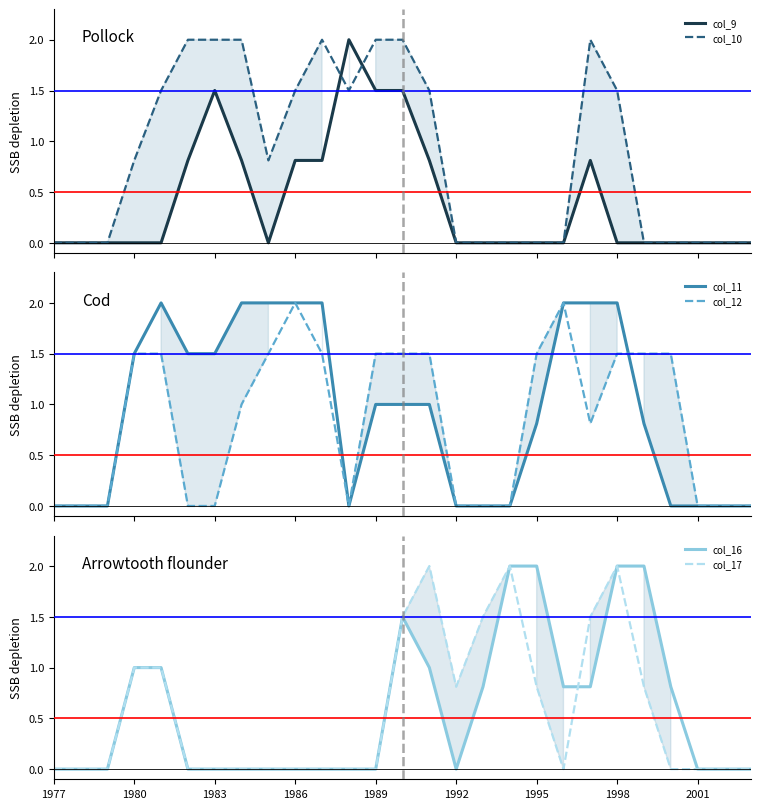

Which has a higher value, 1977 or 17?

1977